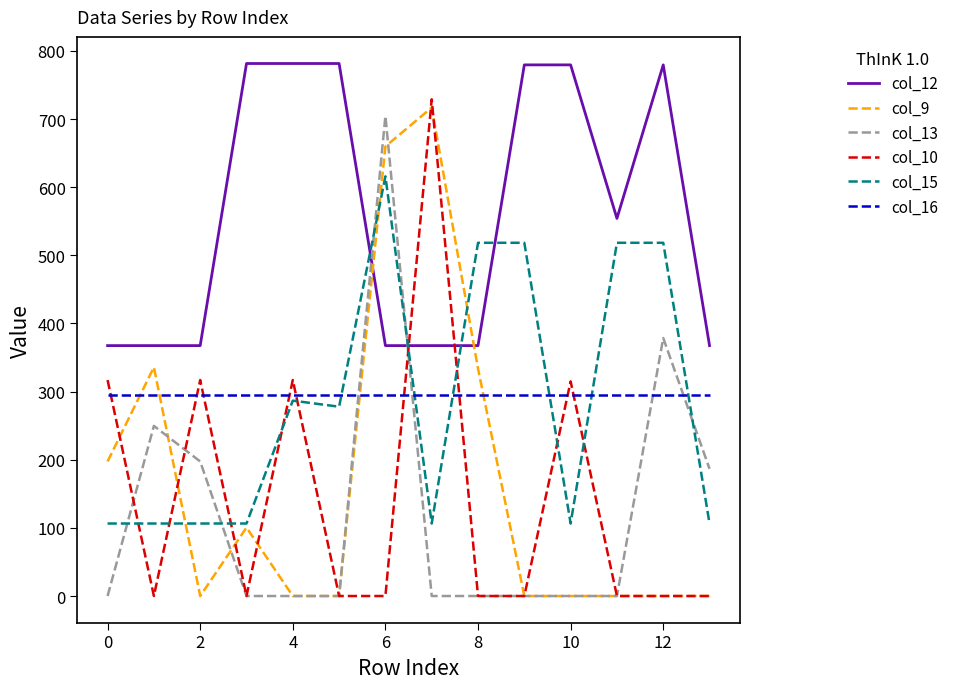

How many times do col_9 and col_16 cross each other?

4